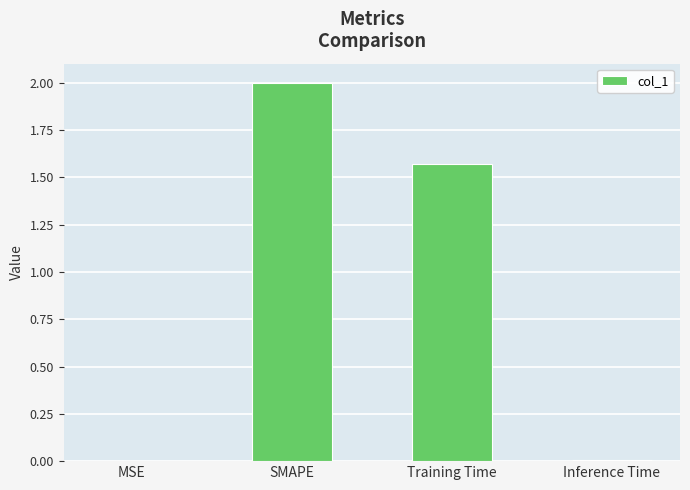

Approximately how many times larger is the value at SMAPE compared to Training Time?

1.3